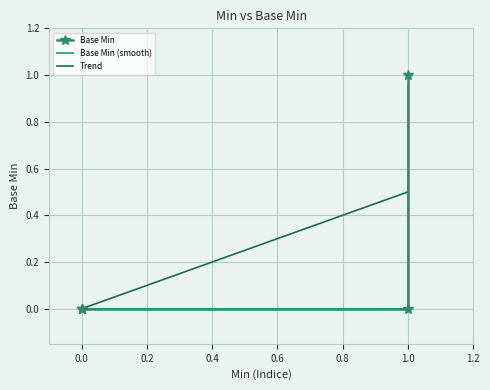

What is the value of the 3rd point from the left?

1